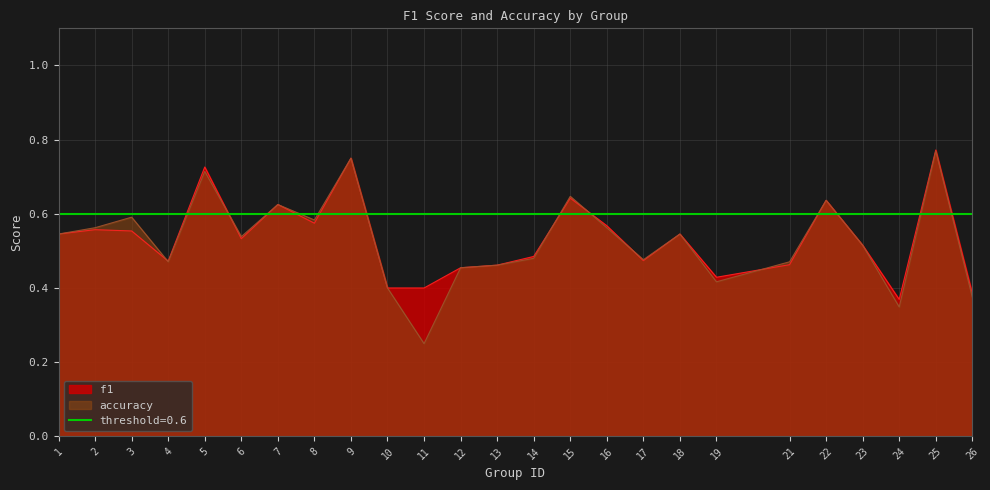

At how many categories does at least one series exceed 0?

25